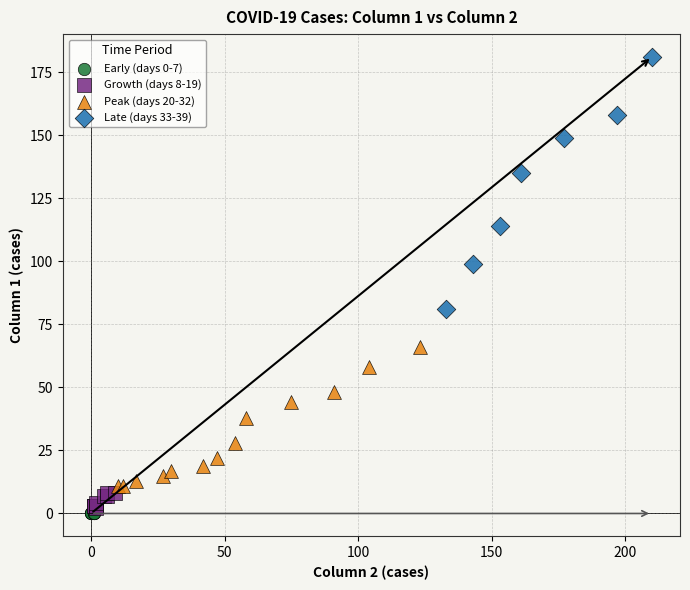

Which series contains the highest Y value?

Late (days 33-39)